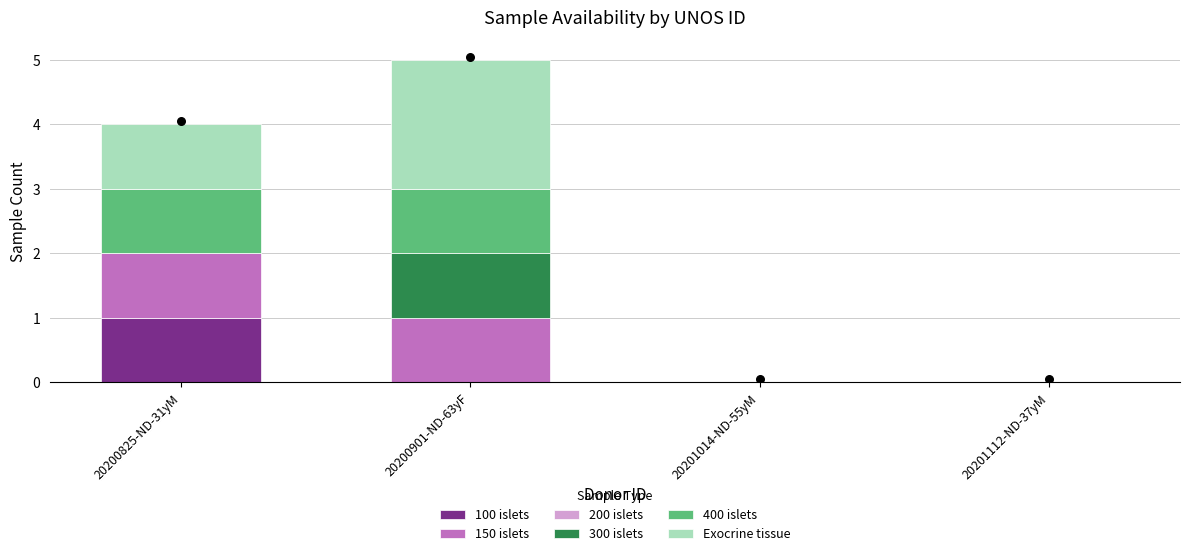

At how many categories does at least one series exceed 0?

2